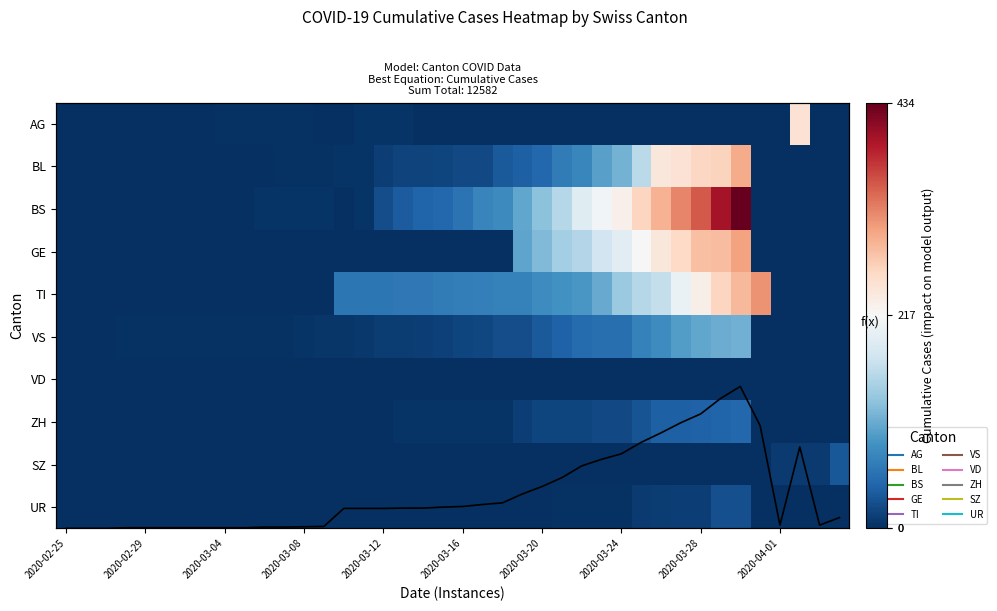

What is the difference between the second highest and second lowest values in the GE series?

284